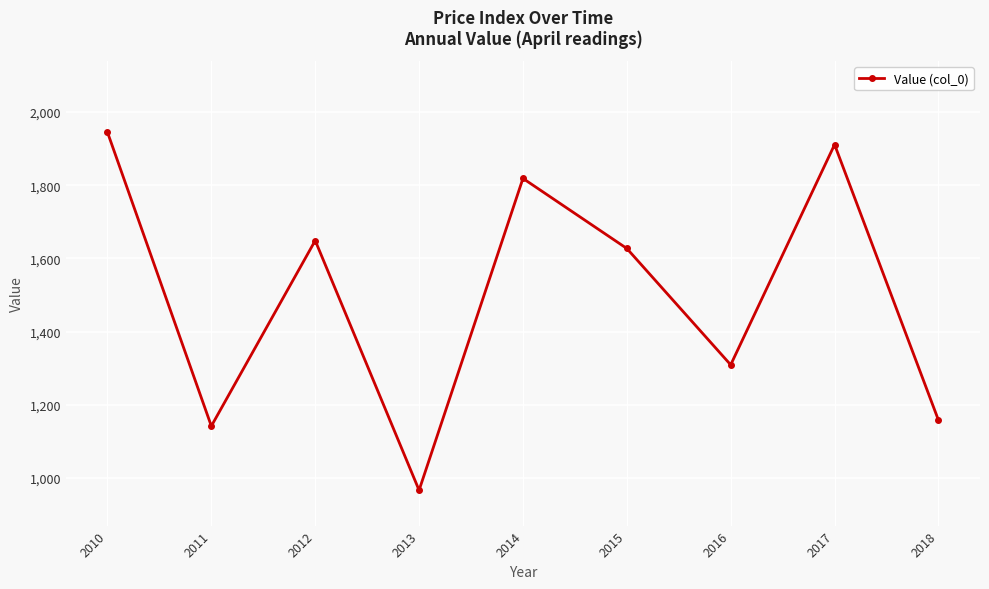

How many lines are shown in the chart?

1